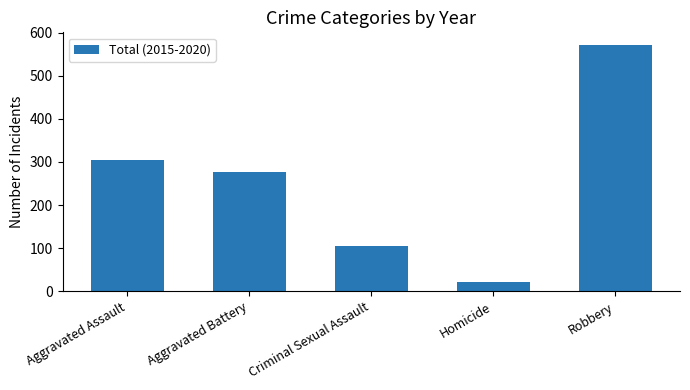

Between Criminal Sexual Assault and Robbery, which is larger?

Robbery